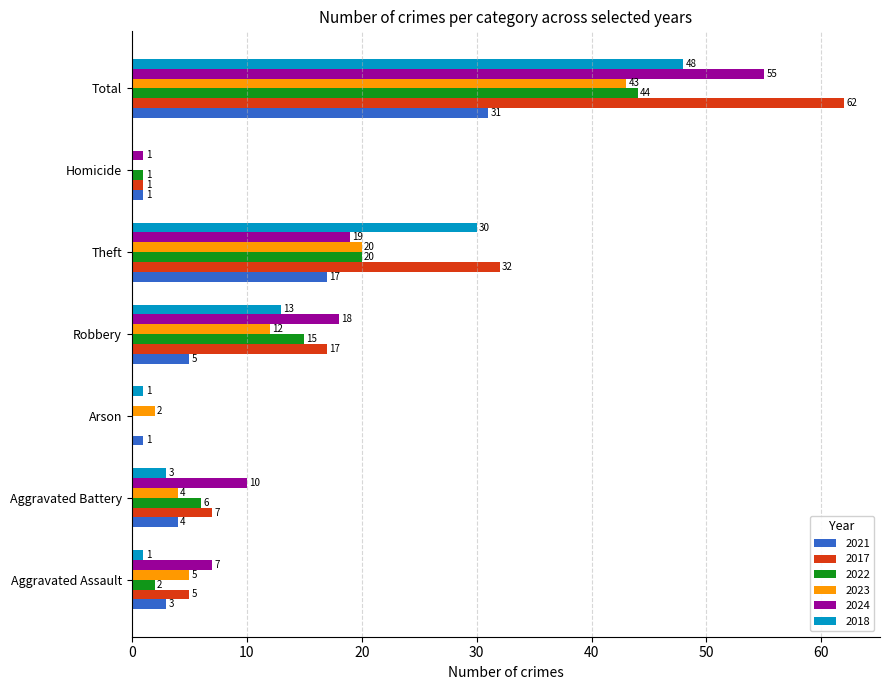

True or false: 2022 has a value of 6 at Aggravated Battery.

True